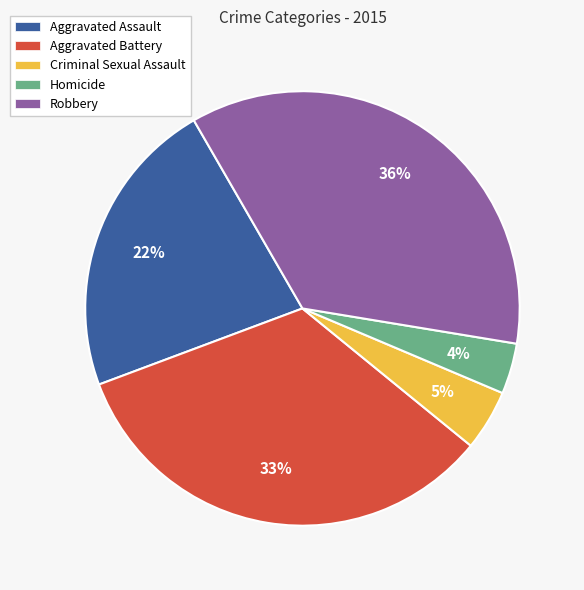

The Robbery slice represents 36% of the pie. True or false?

True